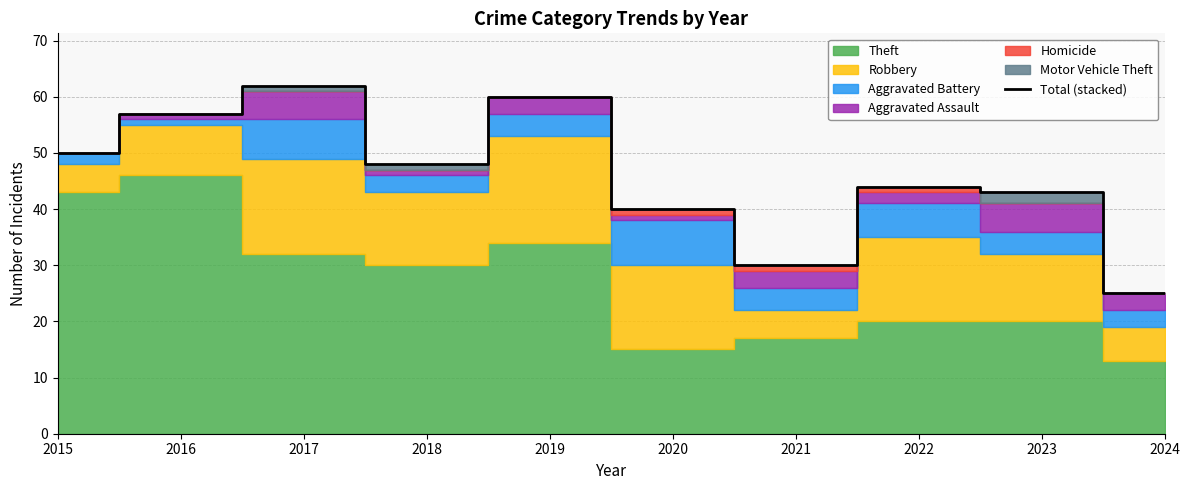

Which category has the lowest value across all series?

2024